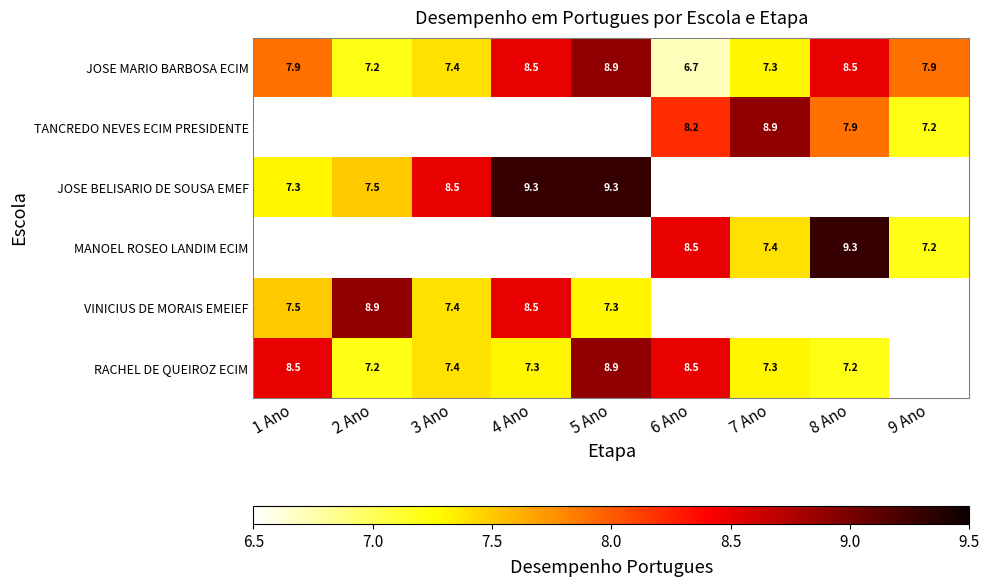

Is the value of JOSE BELISARIO DE SOUSA EMEF at 1 Ano greater than the value of JOSE MARIO BARBOSA ECIM at 1 Ano?

No